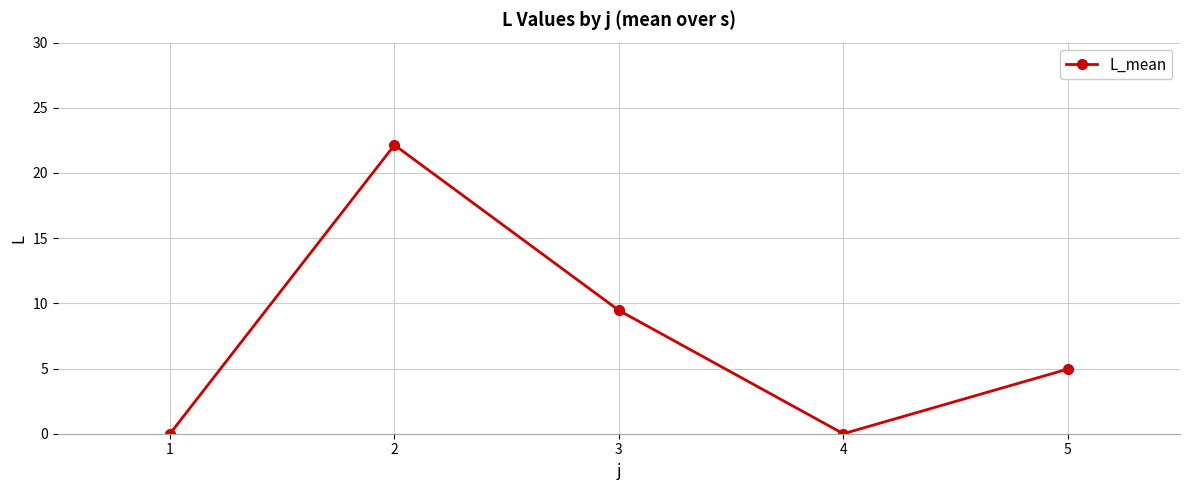

What is the value of the 3rd point from the left?

9.5